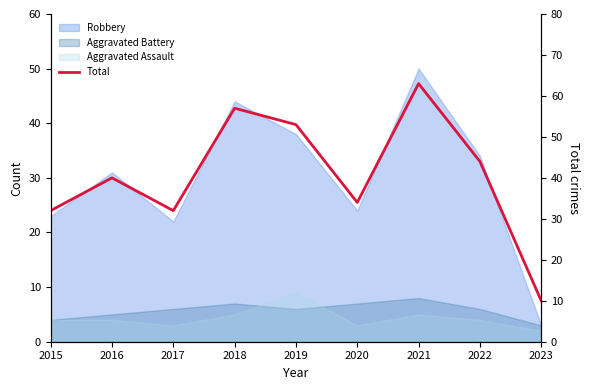

What is the greatest value displayed?

63